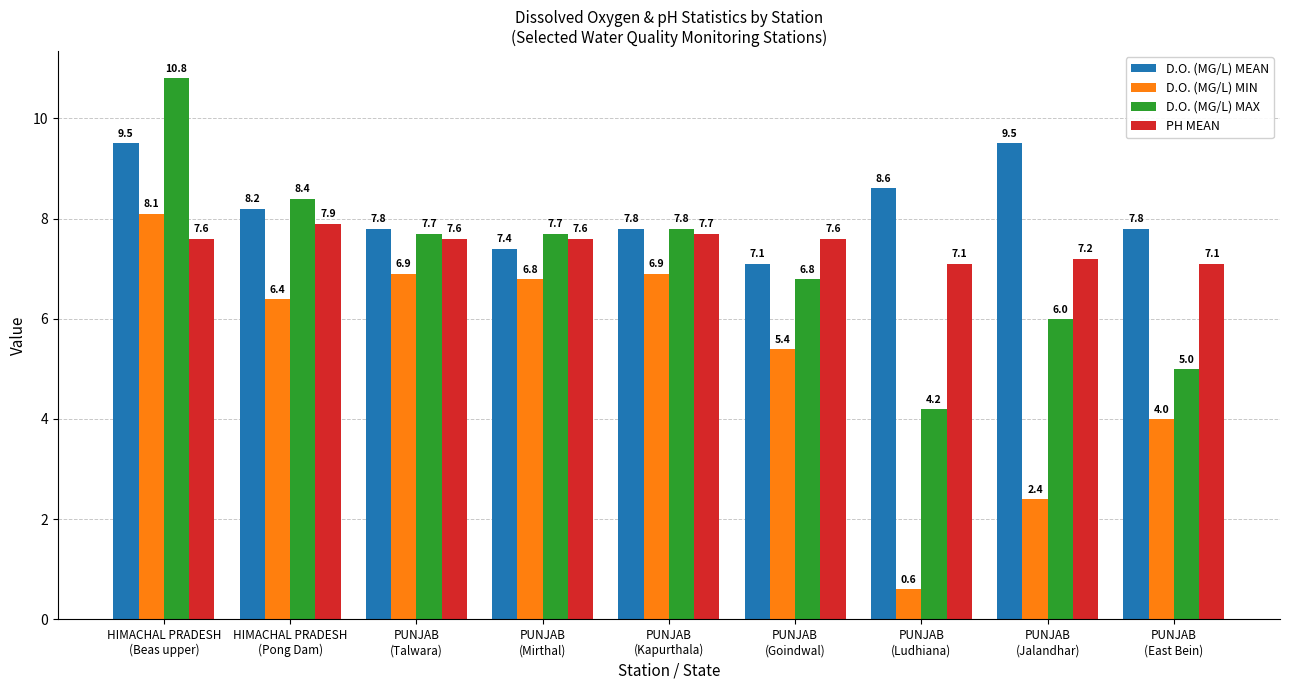

What are all the series names shown in the legend?

D.O. (MG/L) MEAN, D.O. (MG/L) MIN, D.O. (MG/L) MAX, PH MEAN